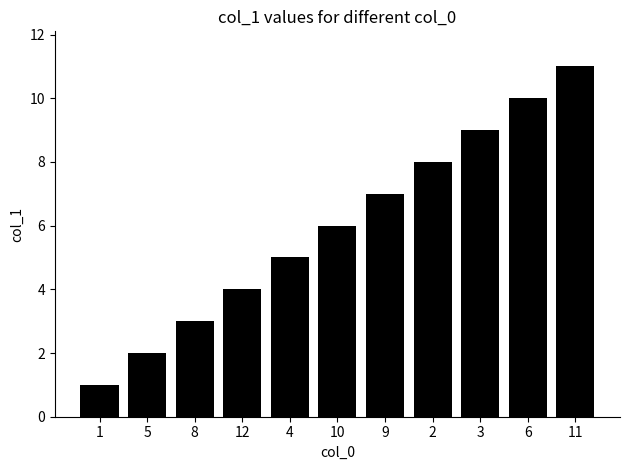

What is the label of the 4th bar from the right?

2